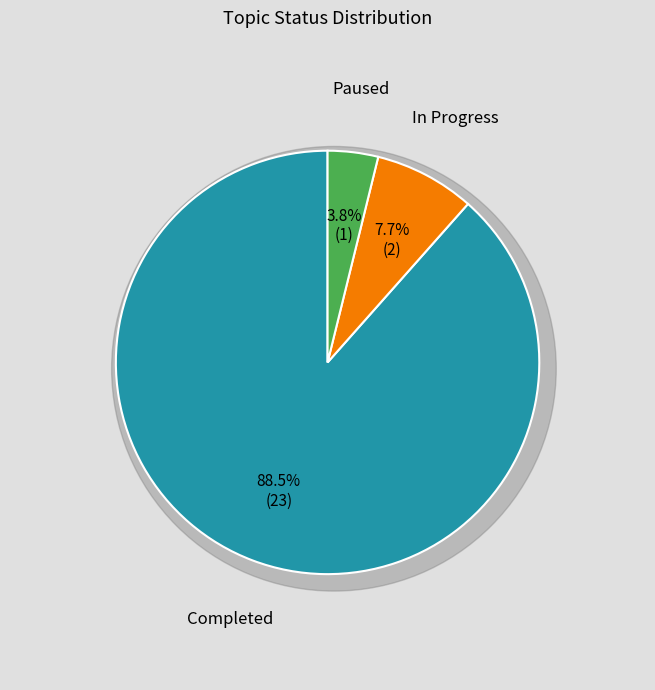

How many segments does this pie chart have?

3